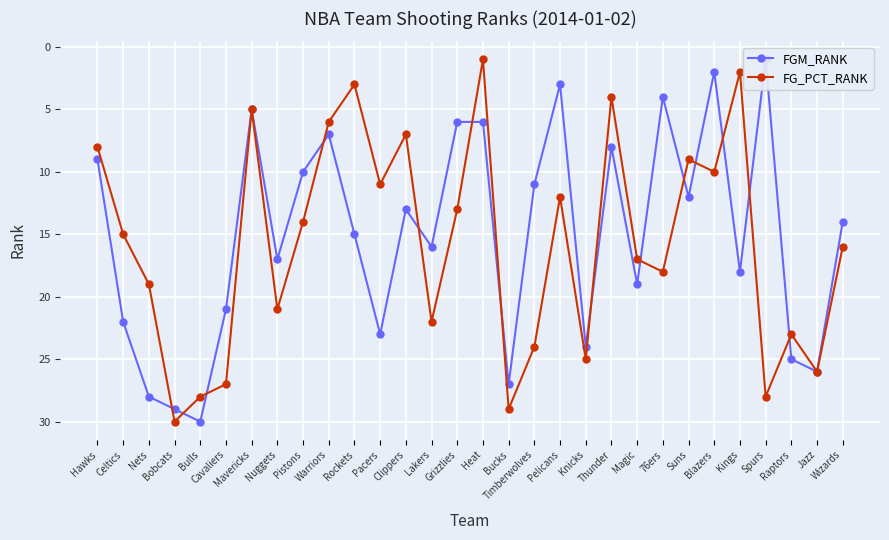

The FG_PCT_RANK series shows 14 at Pistons. True or false?

True